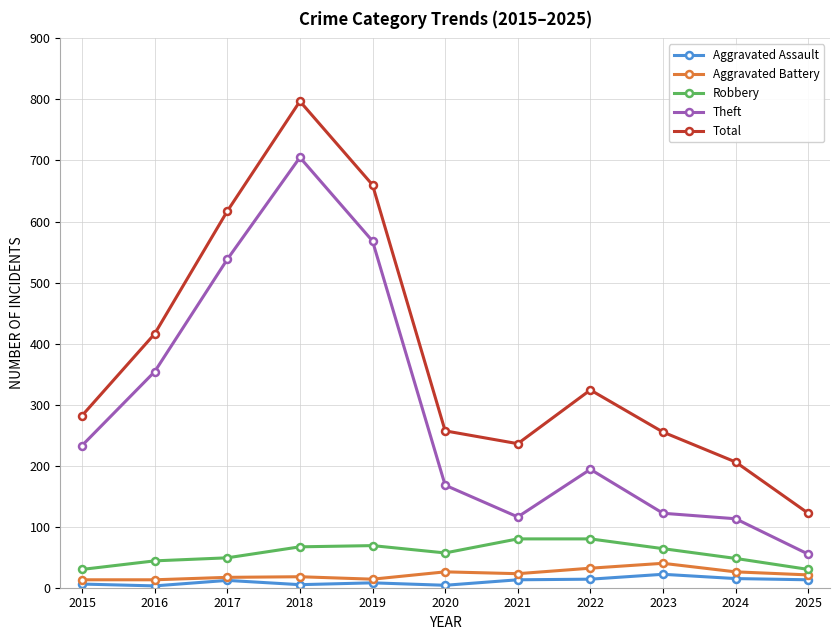

What is the sum of the Theft values at 2017 and 2025?

593